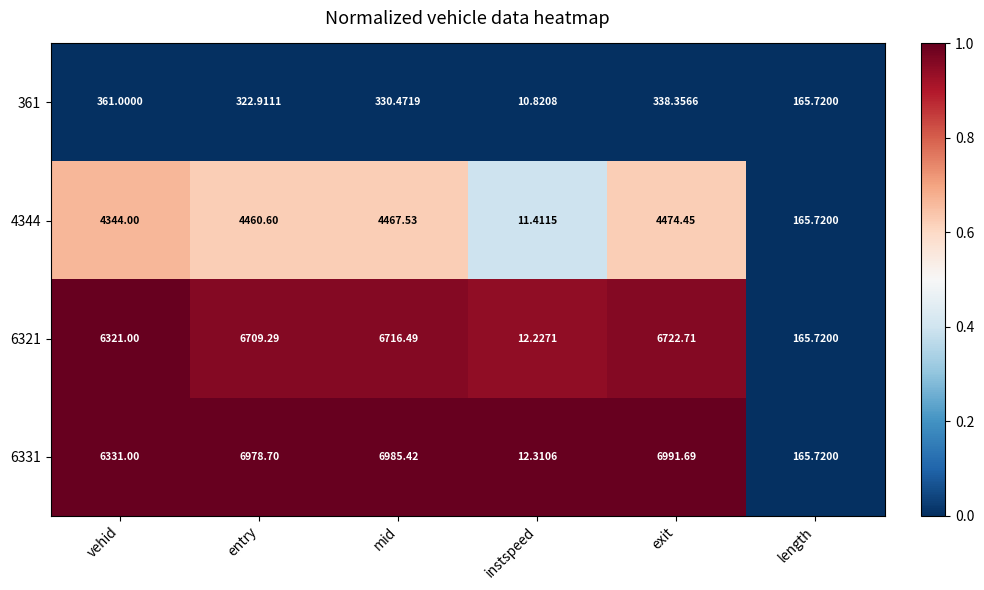

Is the value of 4344 at vehid greater than the value of 6331 at mid?

No